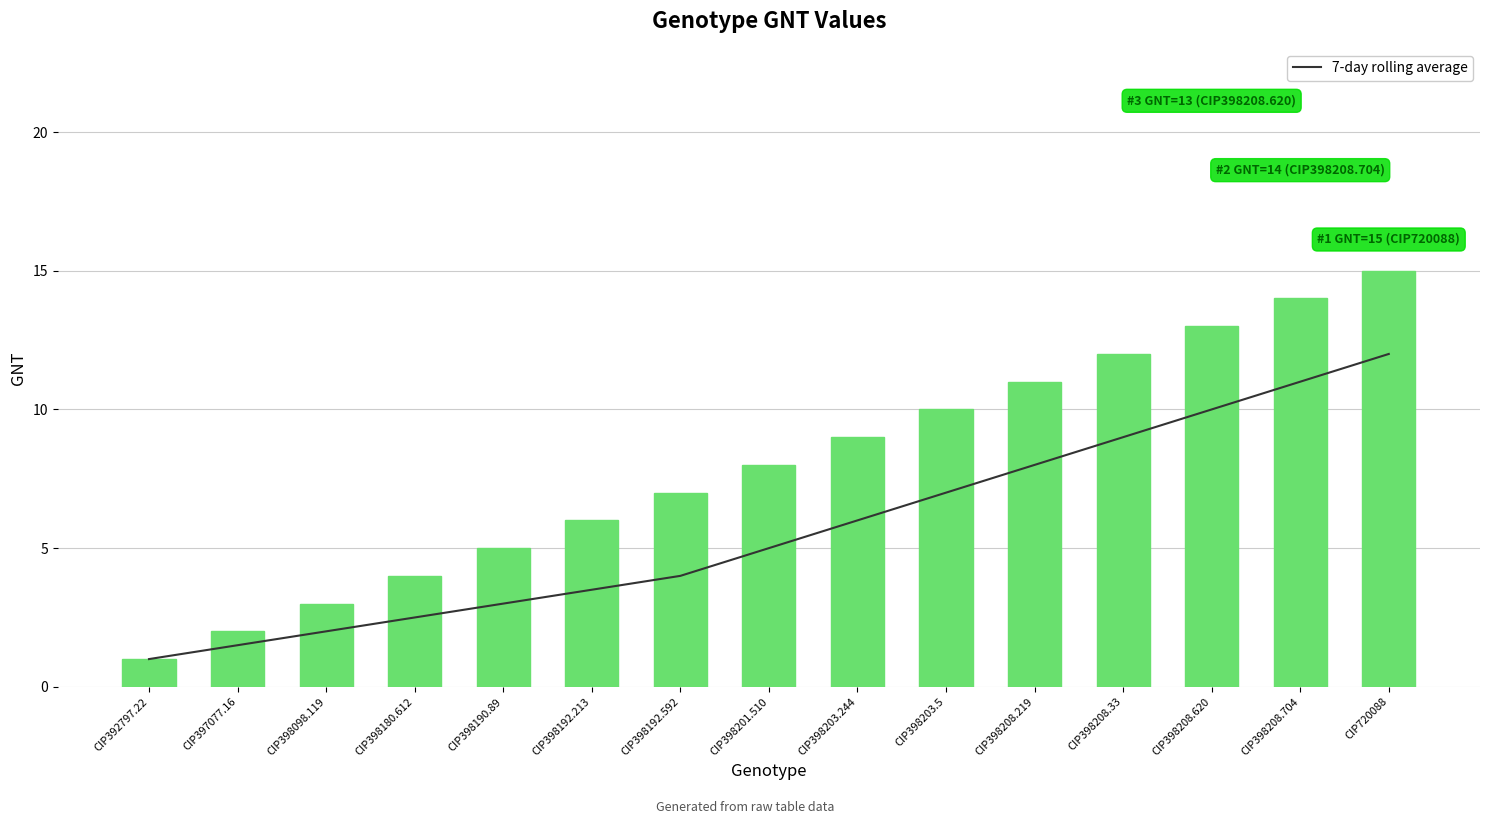

List the series in order of their overall mean, highest first.

GNT, 7-day rolling average